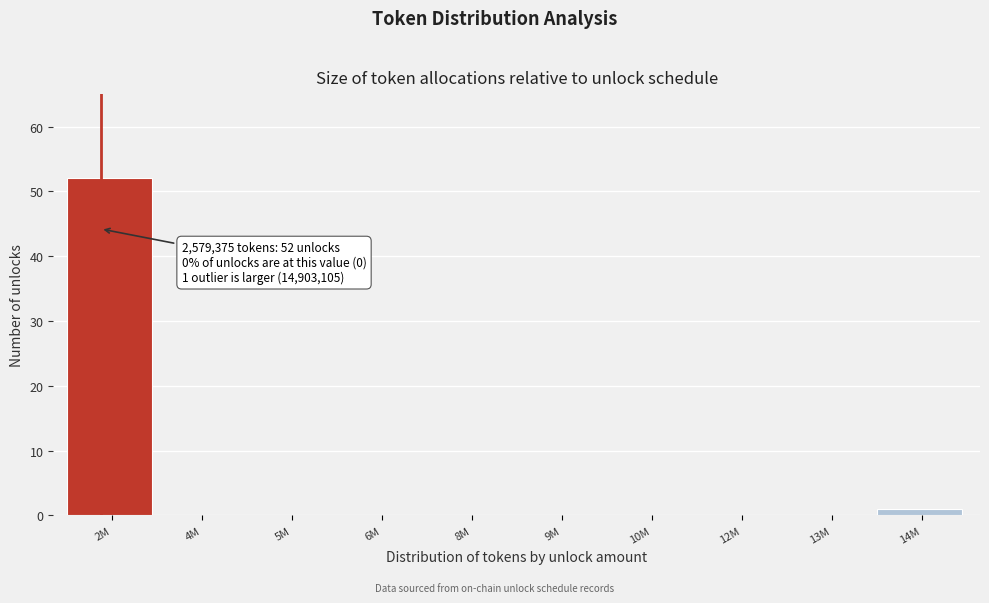

Reading left to right, transcribe all the data shown in this chart.

2M=52	4M=0	5M=0	6M=0	8M=0	9M=0	10M=0	12M=0	13M=0	14M=1